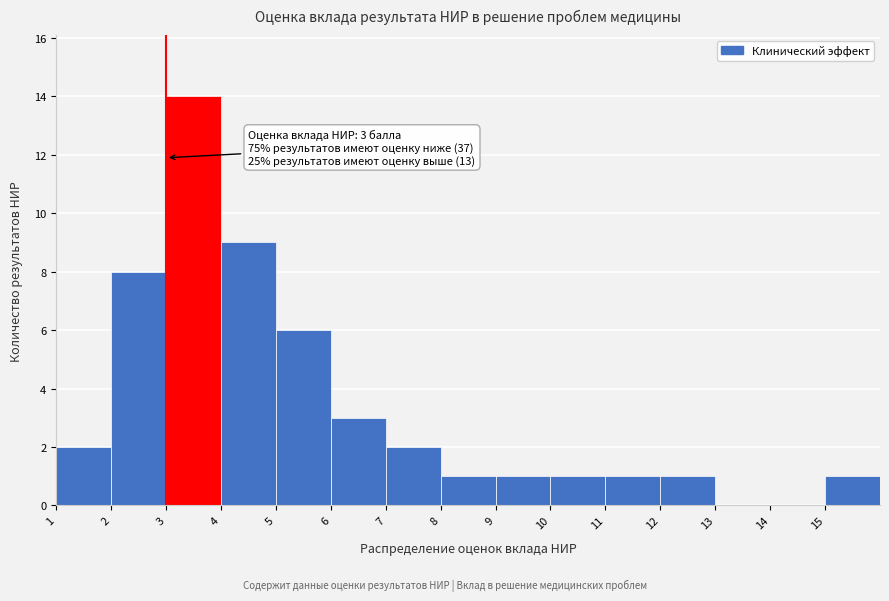

Which range on the x-axis has the tallest bar?

3 to 4